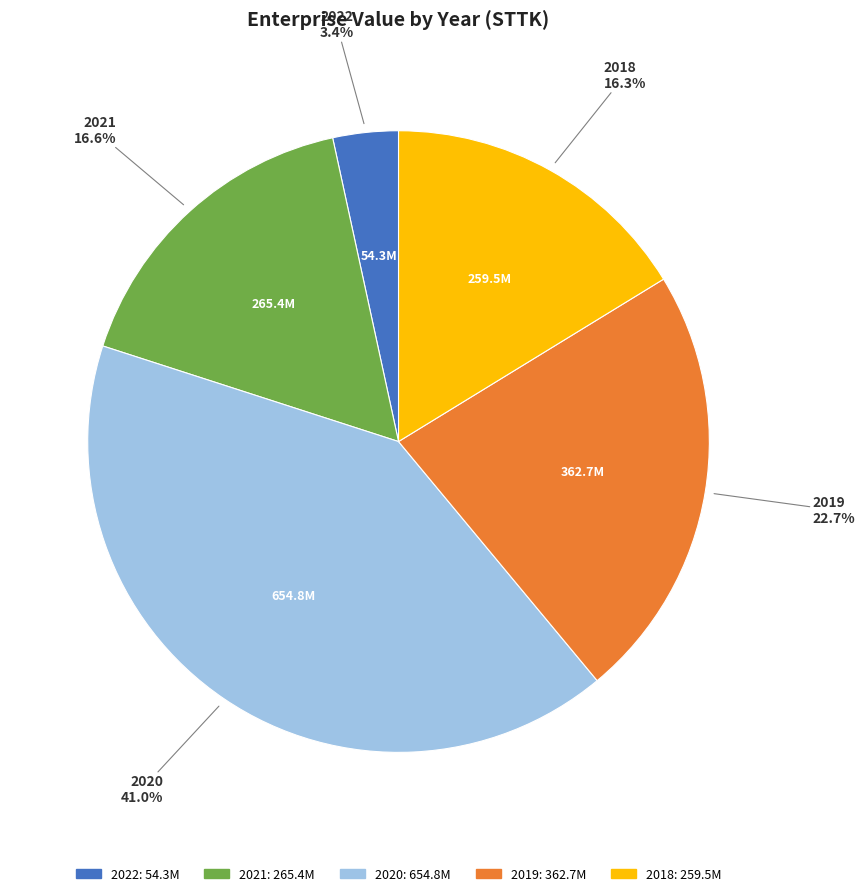

Which category has the smallest portion of the pie?

2022